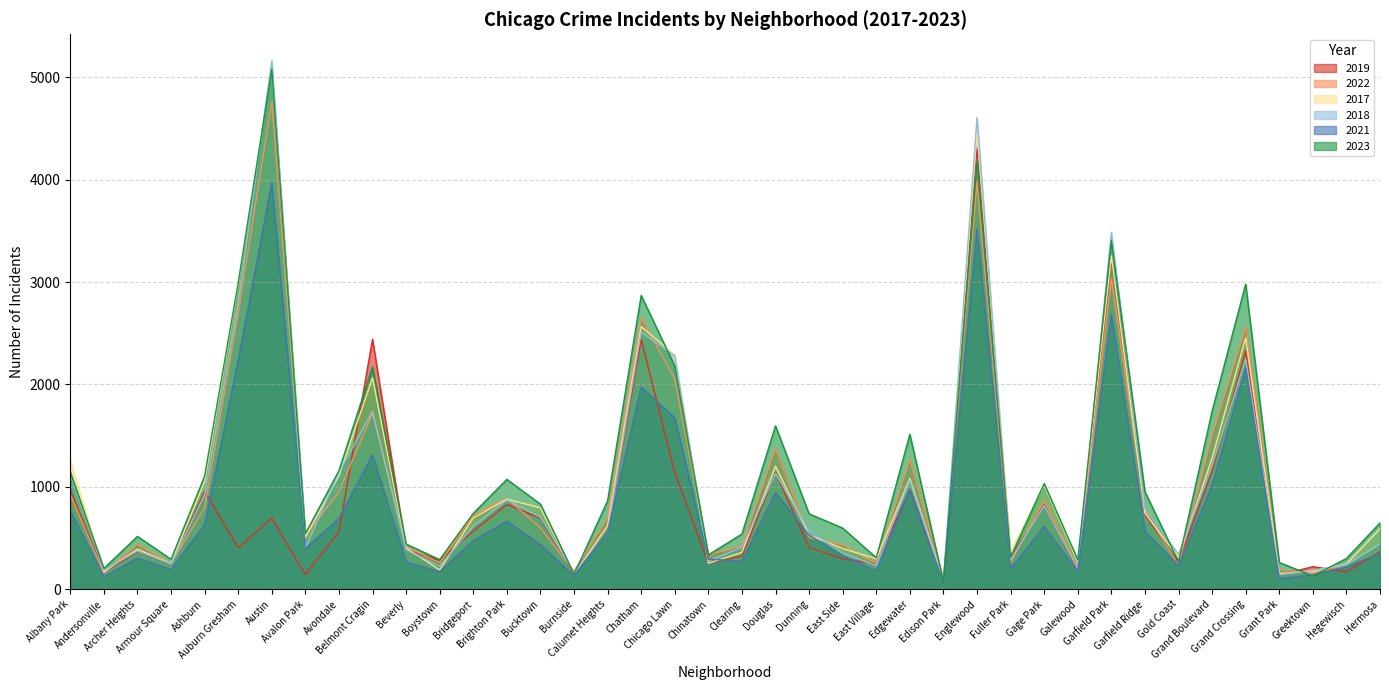

Which has a higher value, Gage Park or East Side?

Gage Park